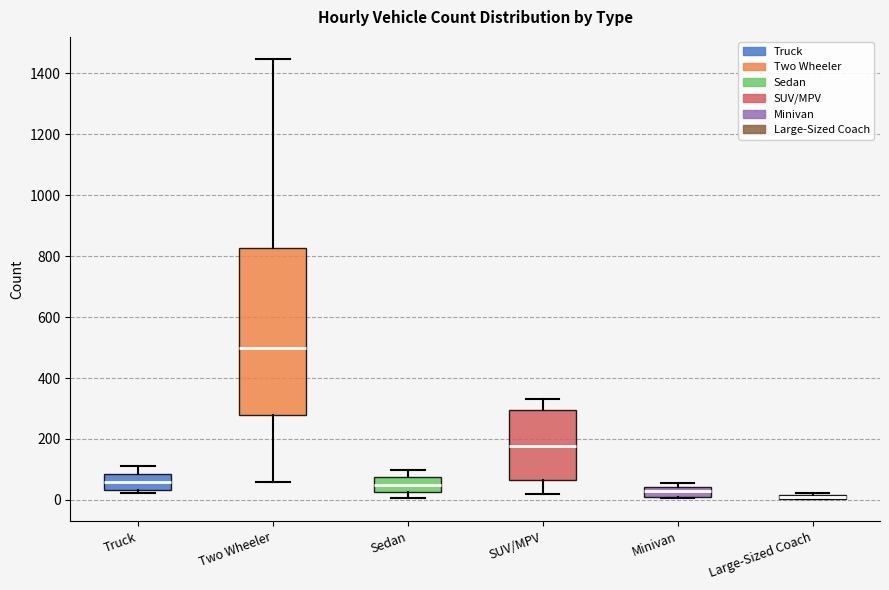

Where is the lower edge of the box for Minivan on the y-axis? The values are not printed on the chart, so give them approximately, as read against the axis.

20